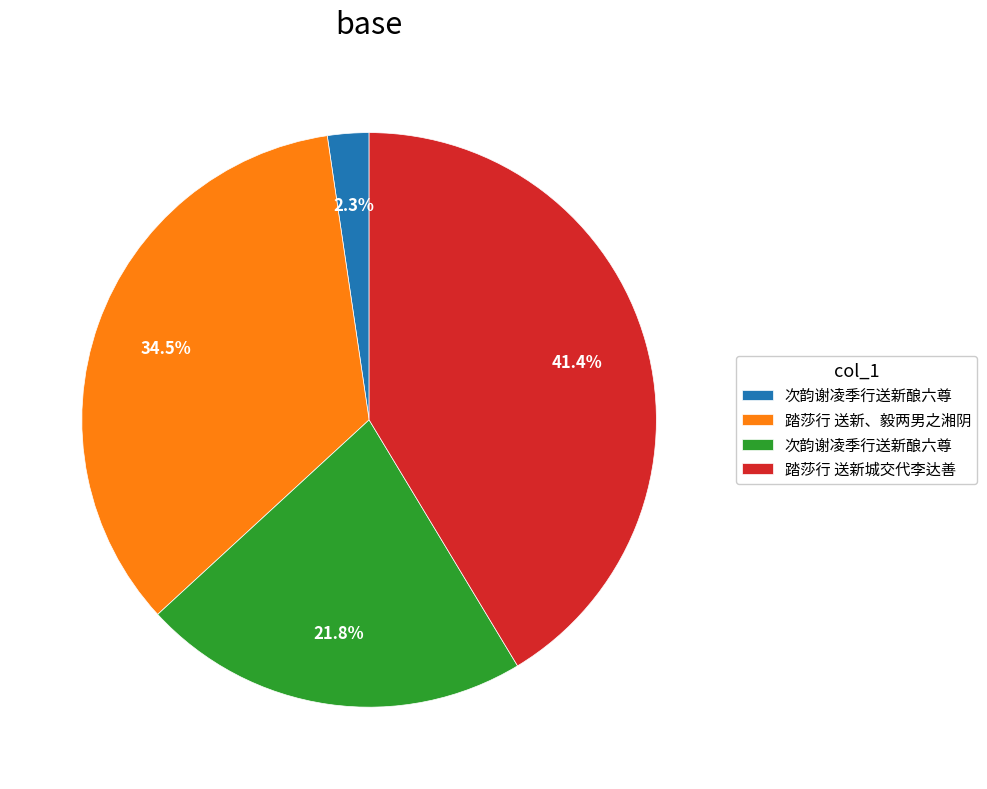

Does any single category account for the majority?

No